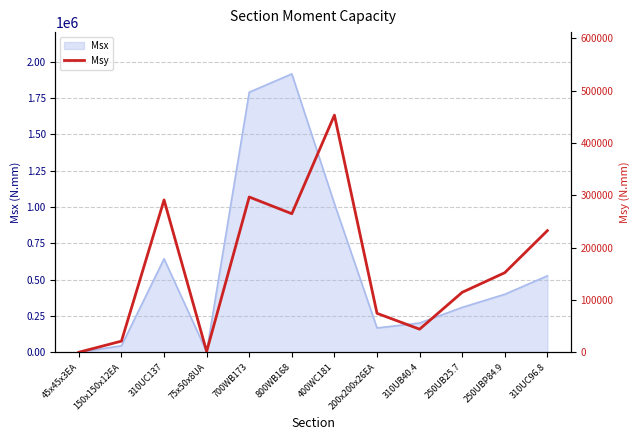

Where is Msx nearest to the value 958110?

400WC181